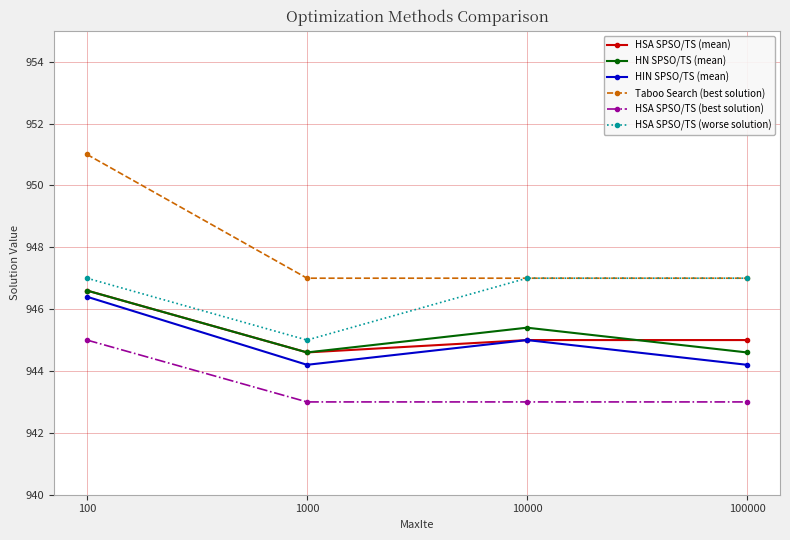

True or false: HSA SPSO/TS (worse solution) and HN SPSO/TS (mean) cross at least once.

False